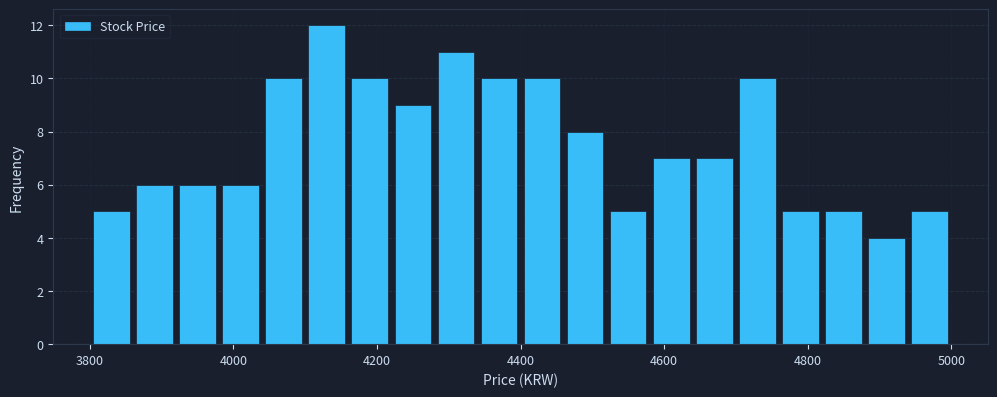

Around what value on the x-axis is the tallest bar? Give the approximate position of its centre, as read against the axis.

4140